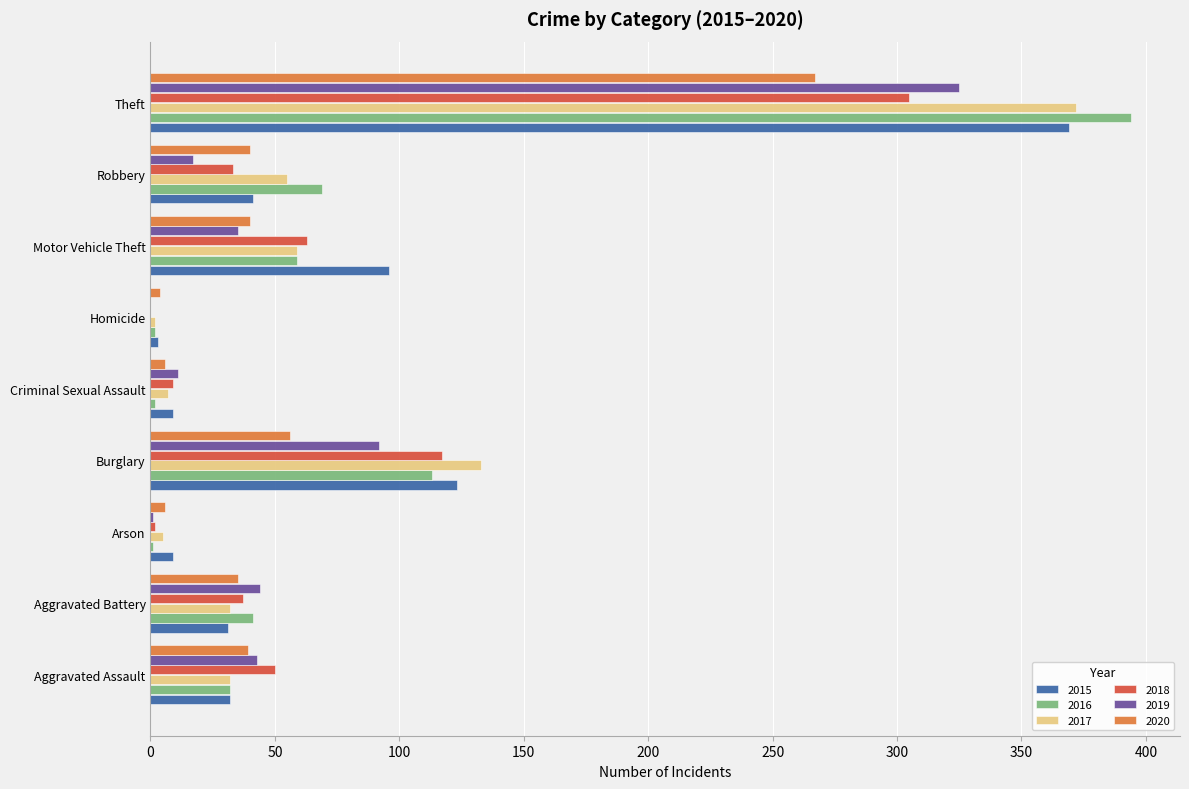

What is the difference between the 2018 values at Motor Vehicle Theft and Criminal Sexual Assault?

54